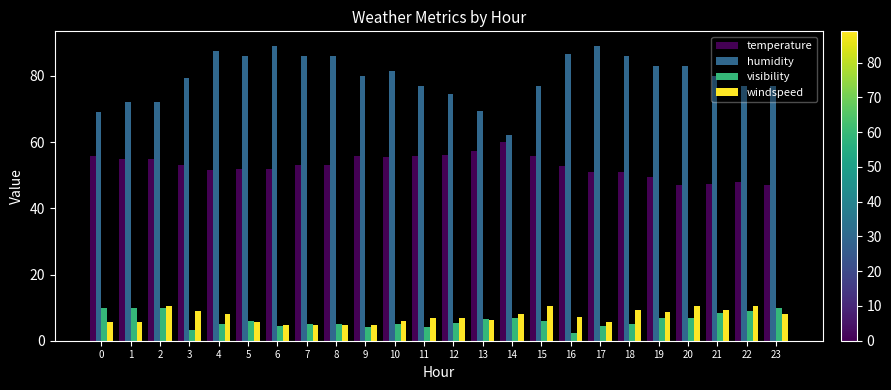

Is the value of visibility at 8 greater than the value of temperature at 7?

No